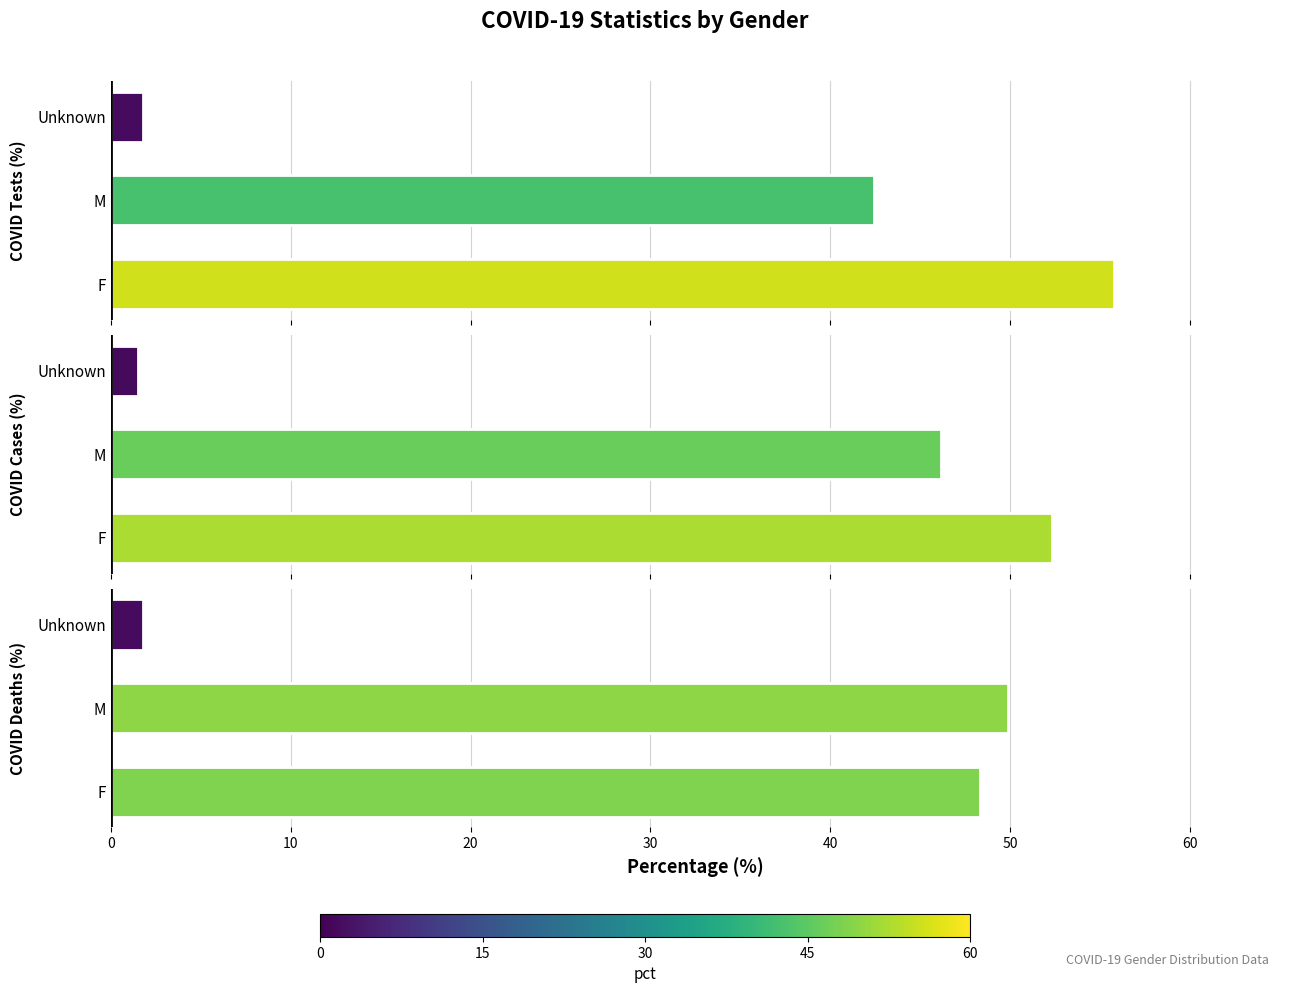

How many values in the COVID_TEST_PCT series are below 42?

1